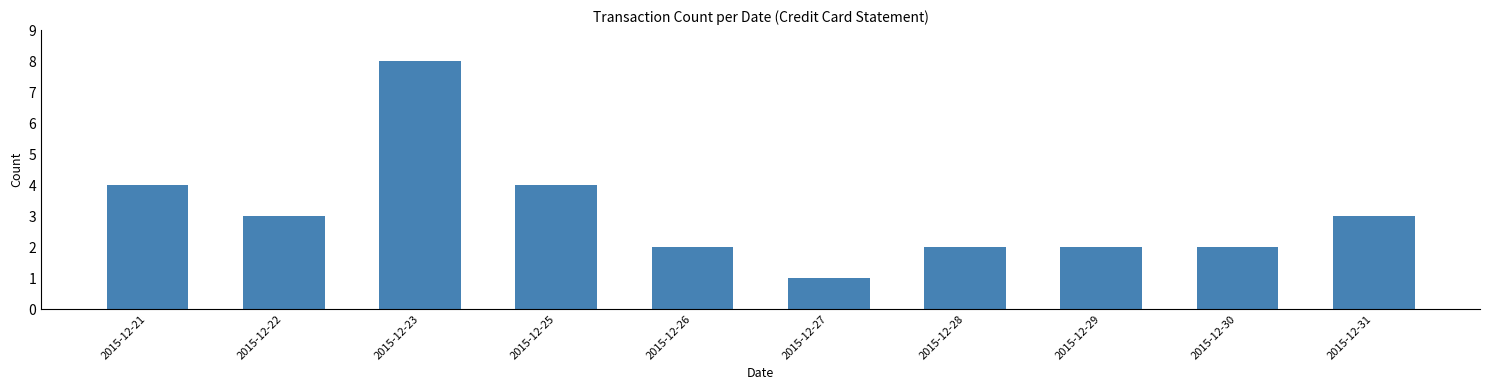

What is the value of the 10th bar from the left?

3